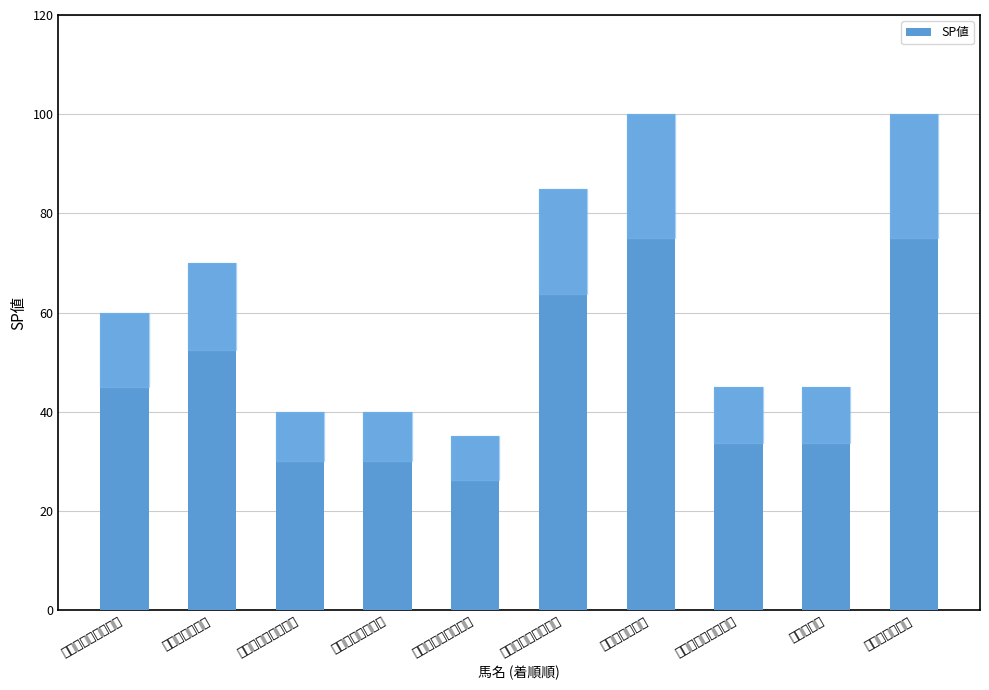

What is the change in value from キャプテンドレイク to サンライズオネスト?

+50